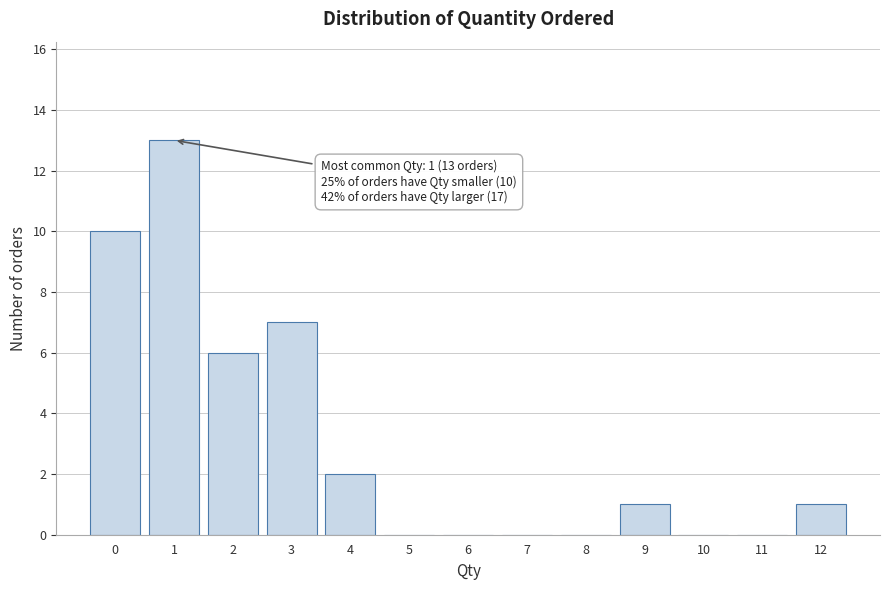

Over which range of the x-axis is the bar tallest?

0.5 to 1.5